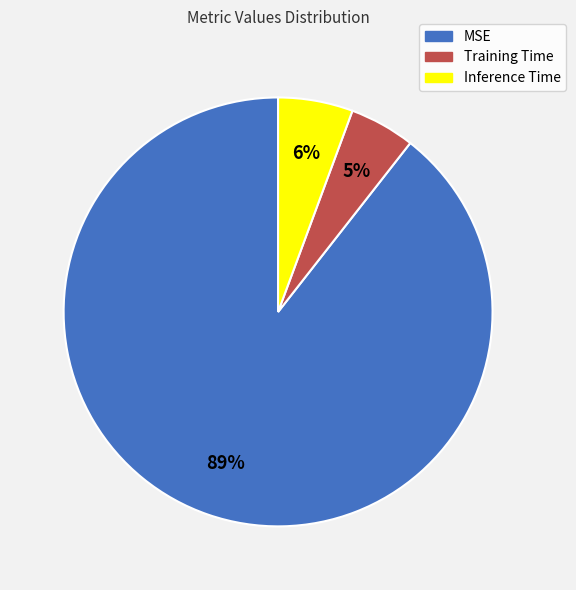

What is the smallest slice in the pie chart?

Training Time